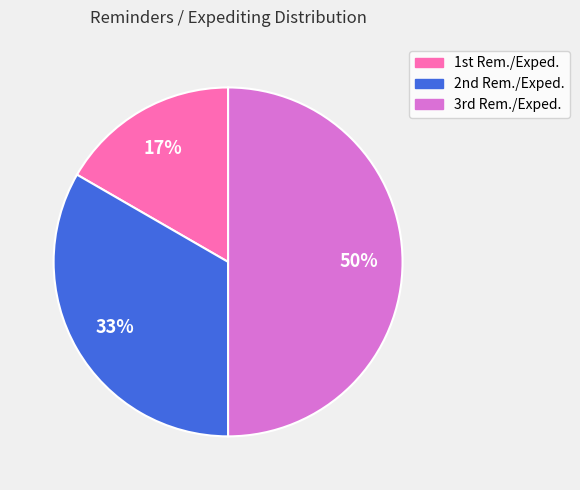

Which category has the smallest portion of the pie?

1st Rem./Exped.